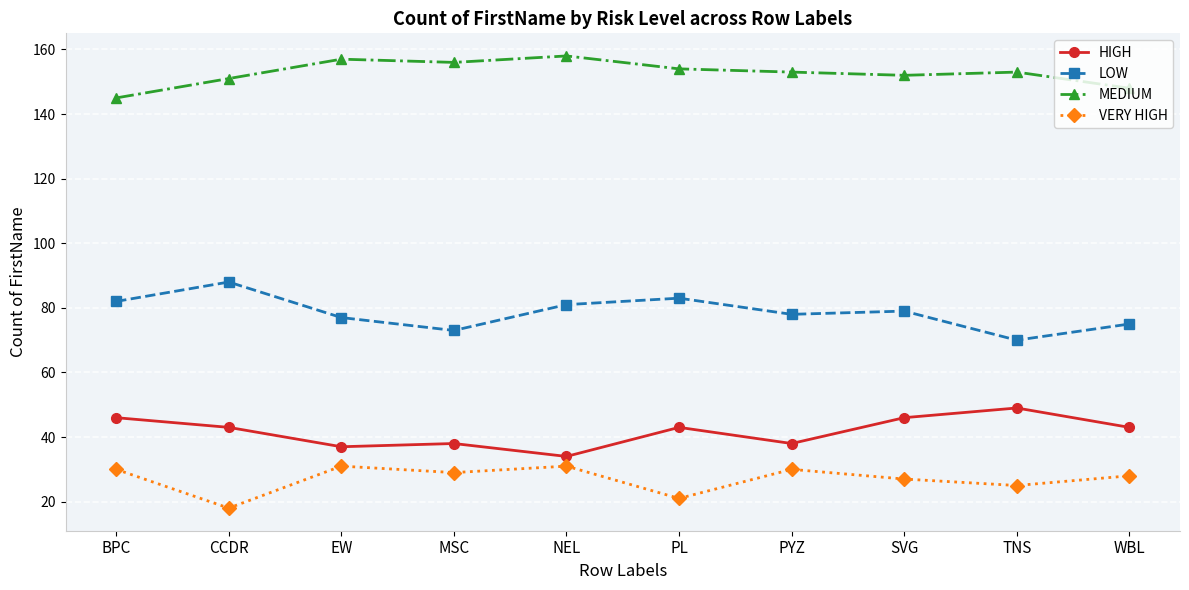

Which series has the widest spread of values?

LOW